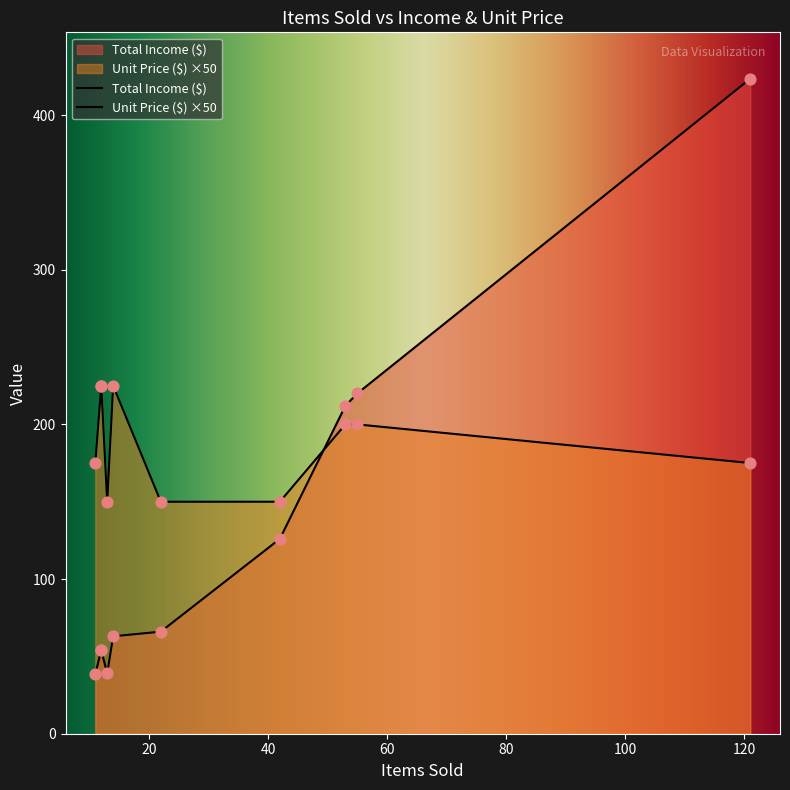

Which series contains the highest Y value?

Total Income ($)